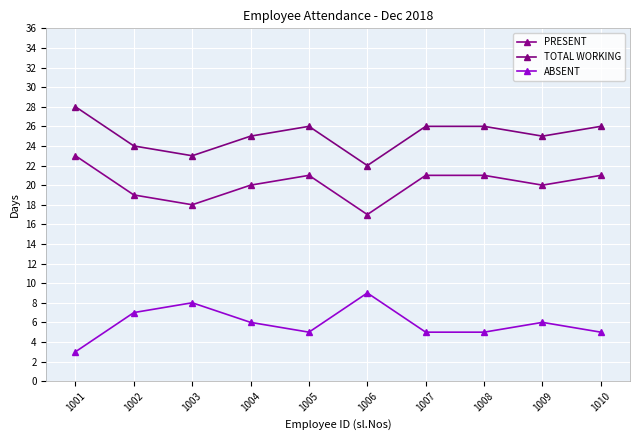

In TOTAL WORKING, how many points are higher than both neighbors (excluding endpoints)?

1